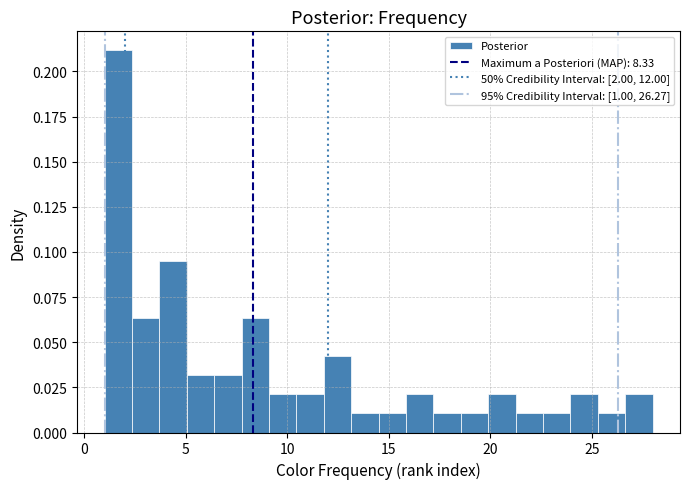

Read against the x-axis, roughly where is the centre of the tallest bar?

1.5